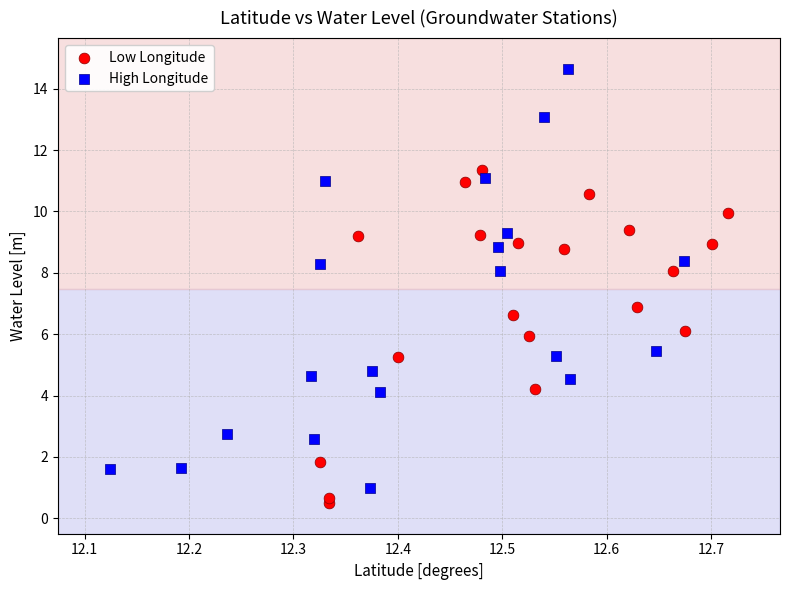

Which series reaches the maximum Y coordinate?

High Longitude